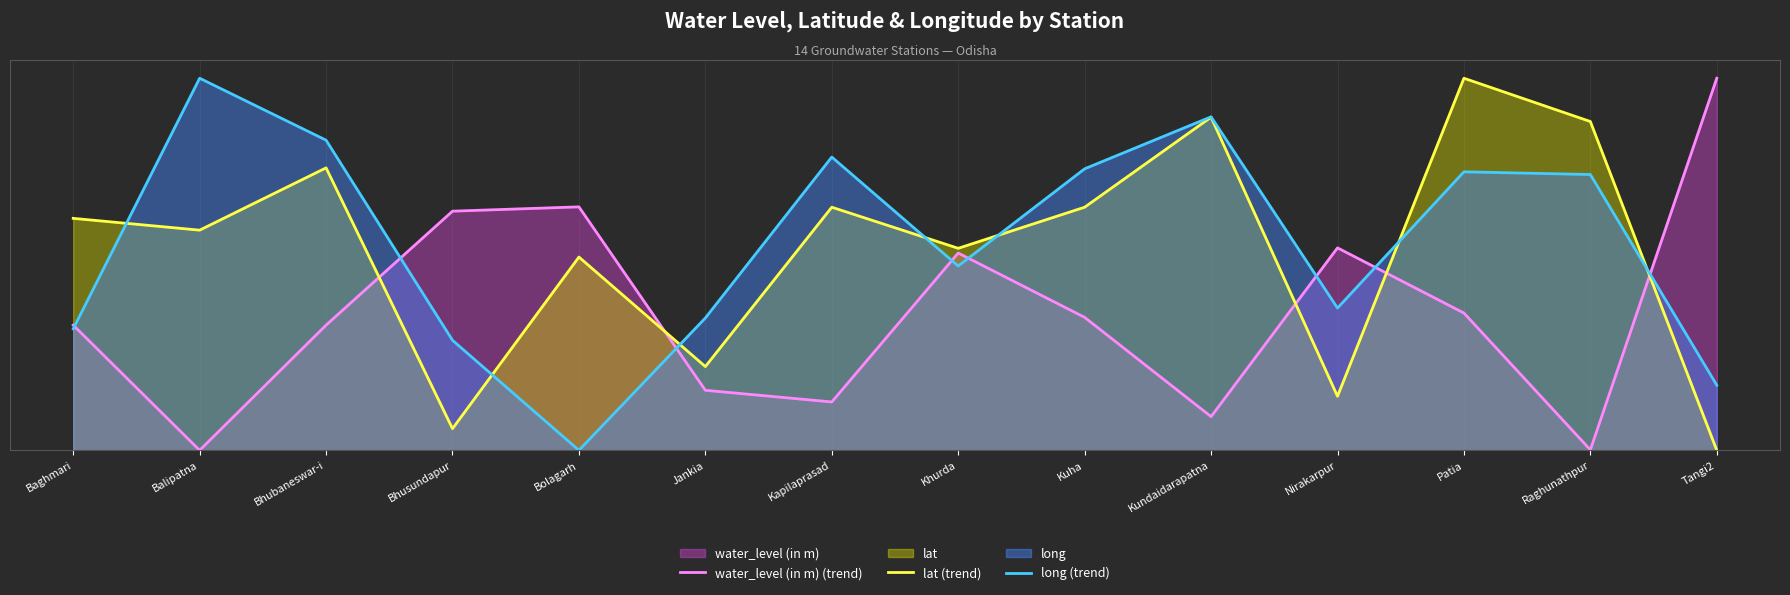

Does the chart display data point markers on the line(s)?

No